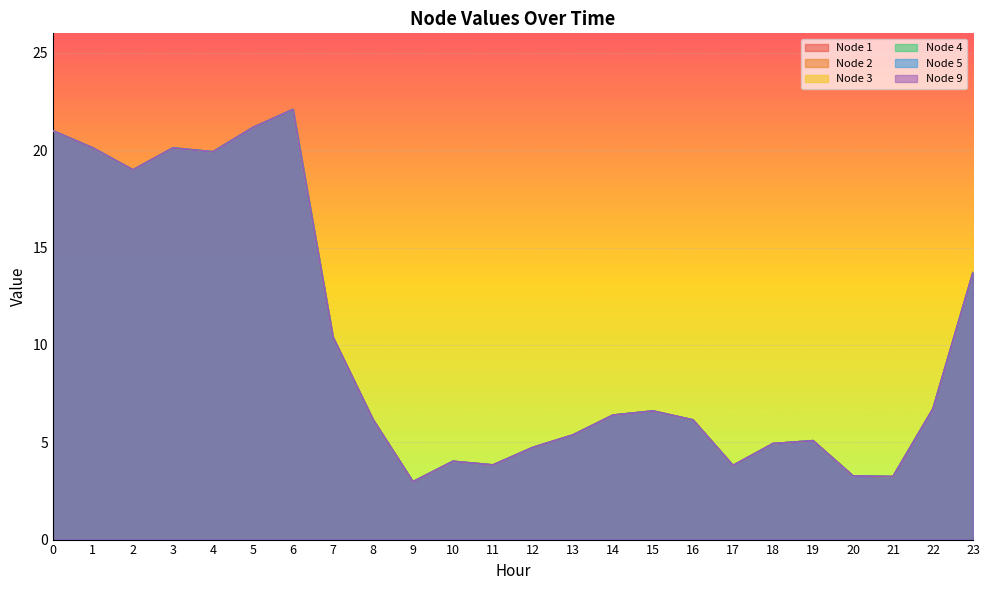

True or false: Node 1 has a value of 5.8 at 21.

False